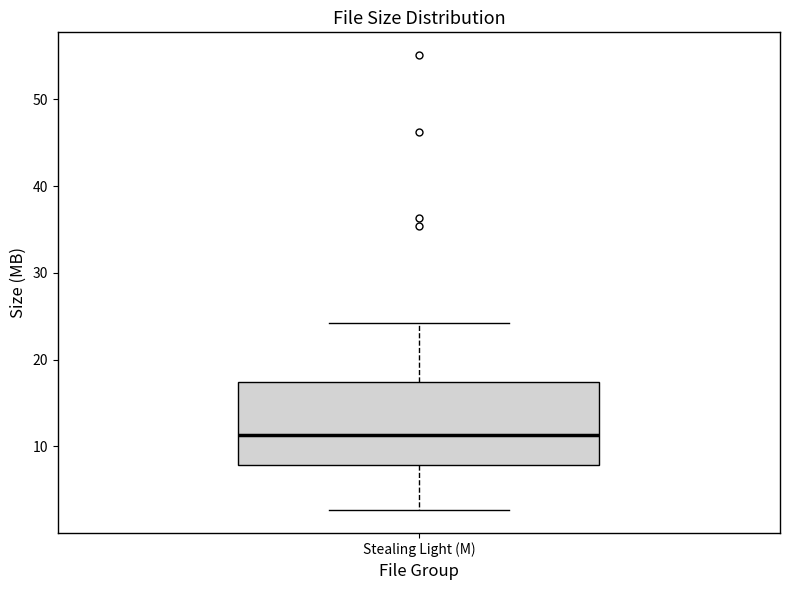

Read this box plot against the y-axis: the position of the median line, the range covered by the box, and the ends of both whiskers. The values are not printed on the chart, so give them approximately, as read against the axis.

median 11, box 8 to 17, whiskers 3 to 24